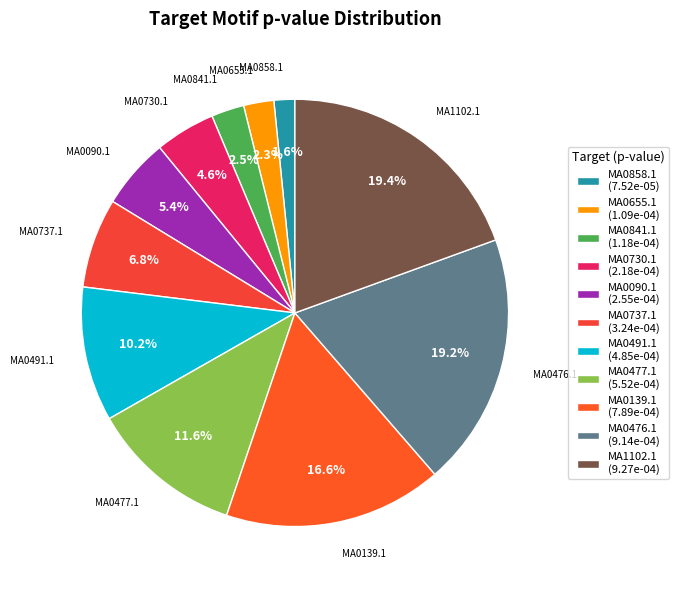

Does MA0730.1 represent more than half of the total?

No